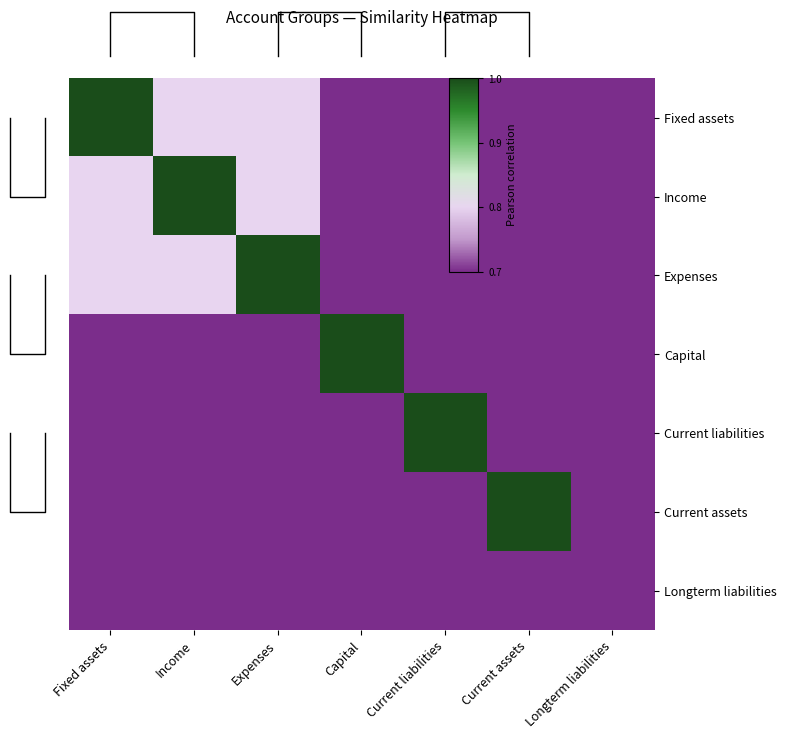

Reading left to right, list all the values displayed in this chart.

row_0: 1.0	0.8	0.8	0.7	0.7	0.7	0.7
row_1: 0.8	1.0	0.8	0.7	0.7	0.7	0.7
row_2: 0.8	0.8	1.0	0.7	0.7	0.7	0.7
row_3: 0.7	0.7	0.7	1.0	0.7	0.7	0.7
row_4: 0.7	0.7	0.7	0.7	1.0	0.7	0.7
row_5: 0.7	0.7	0.7	0.7	0.7	1.0	0.7
row_6: 0.7	0.7	0.7	0.7	0.7	0.7	0.7